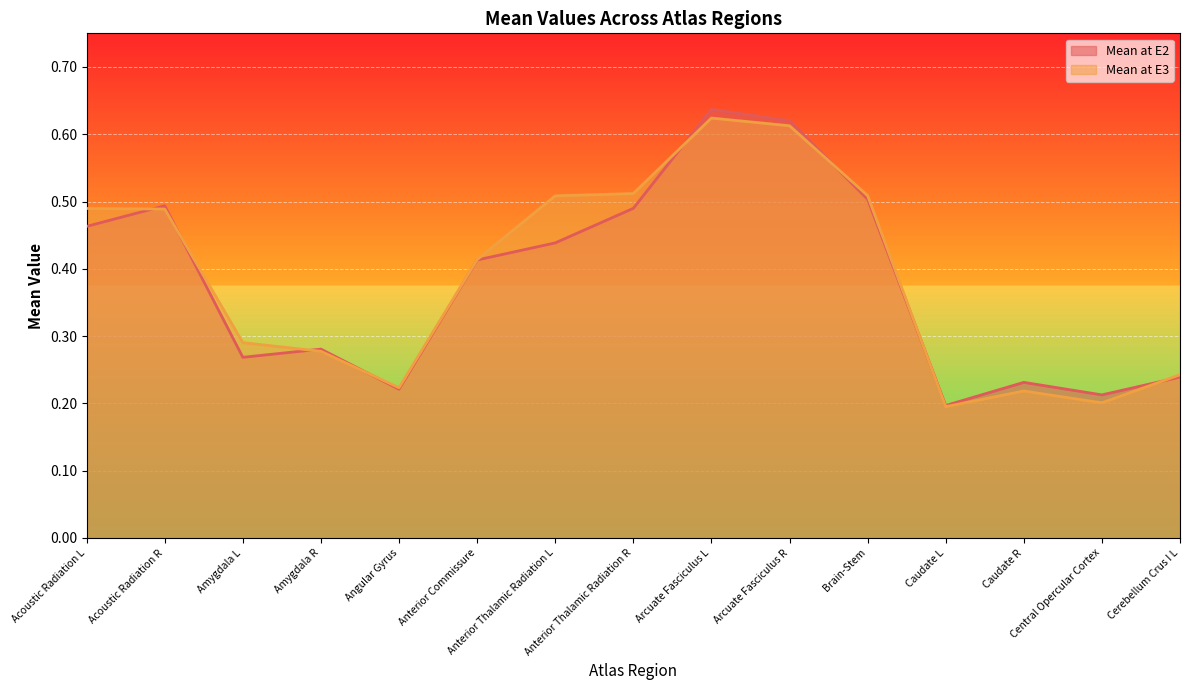

What are all the series names shown in the legend?

Mean at E2, Mean at E3